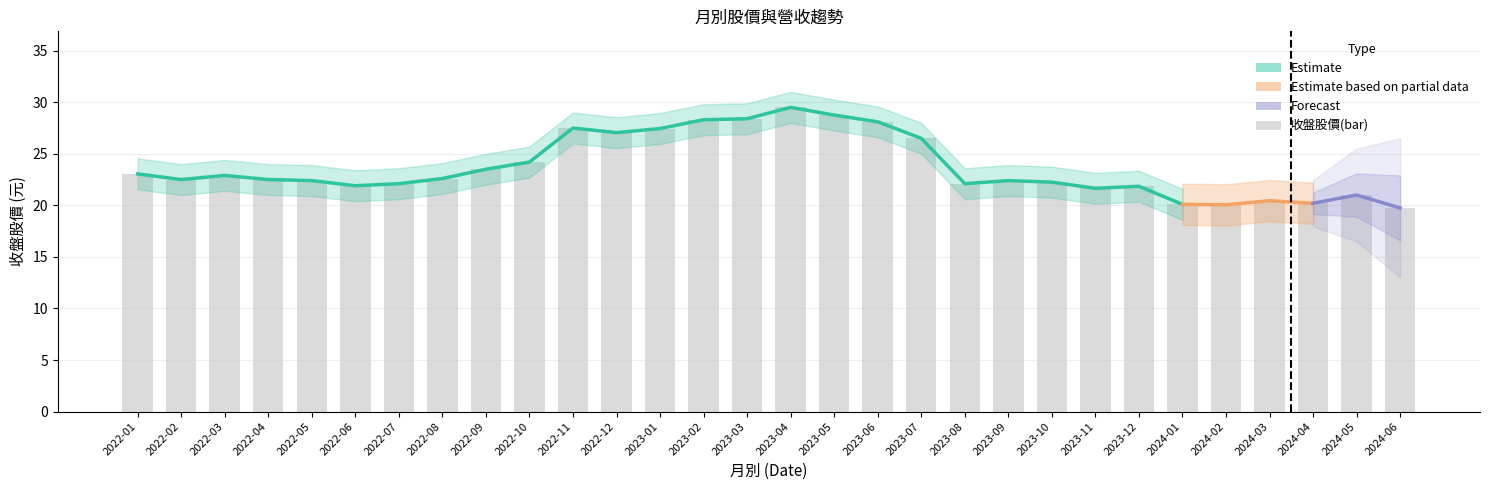

Between 2024-05 and 2023-12, which is larger?

2023-12